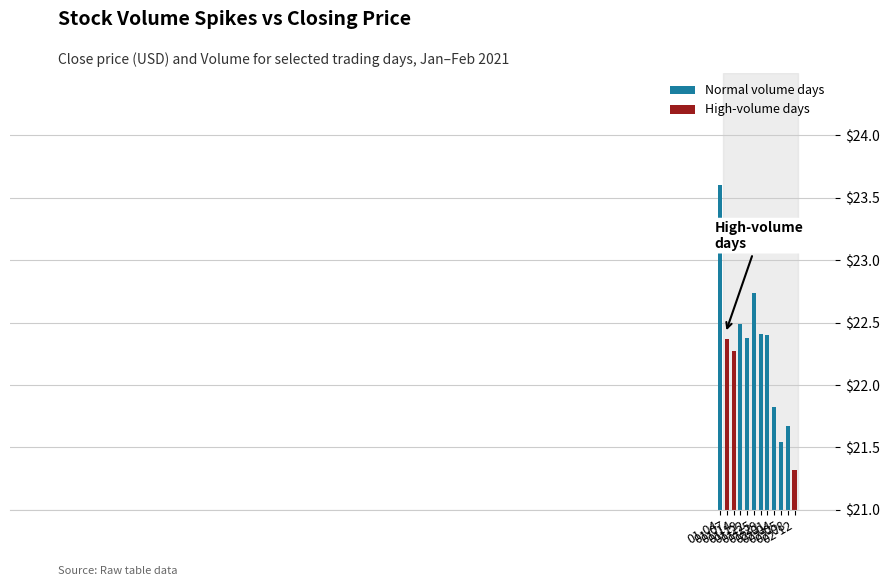

What is the label of the 7th bar from the left?

2021-01-29